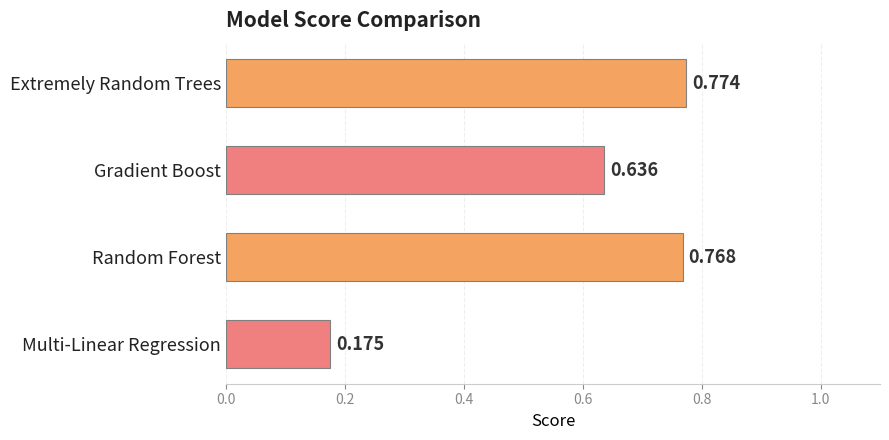

Rank the categories by value from highest to lowest.

Extremely Random Trees, Random Forest, Gradient Boost, Multi-Linear Regression